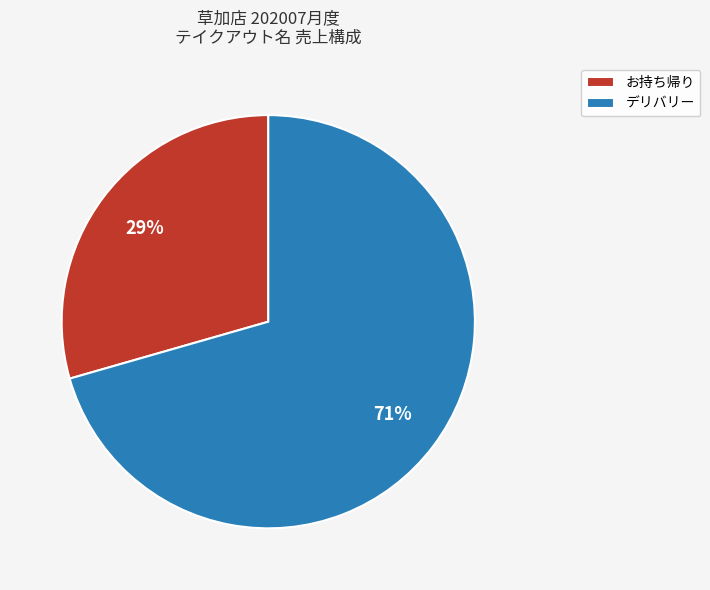

True or false: デリバリー accounts for 11% of the total.

False